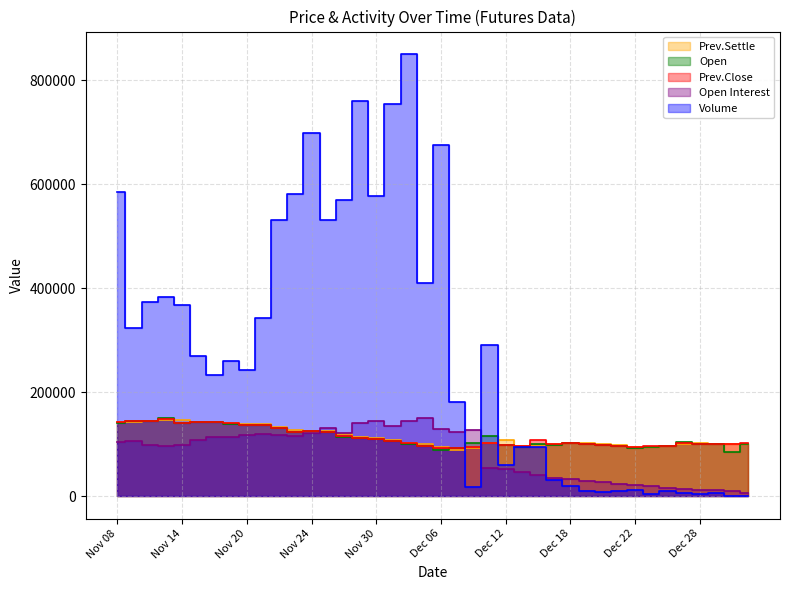

What is the label of the 14th point from the left?

Nov 27